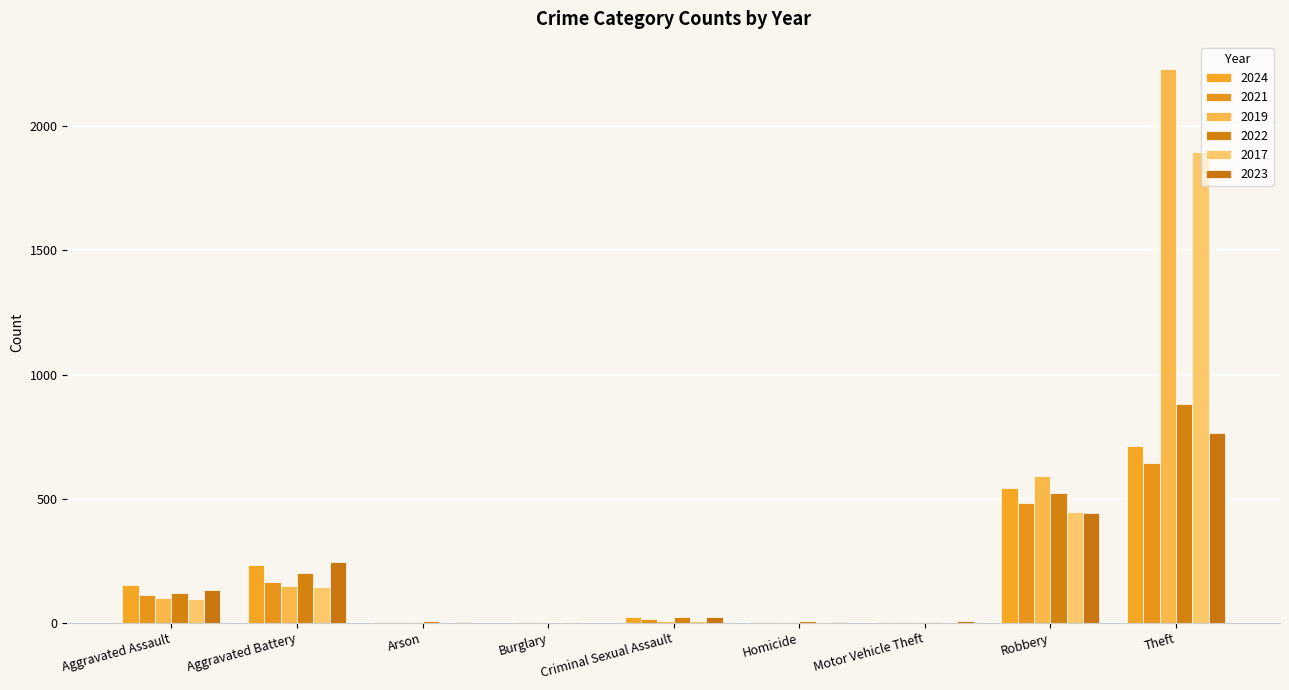

The 2019 series shows 2 at Criminal Sexual Assault. True or false?

False